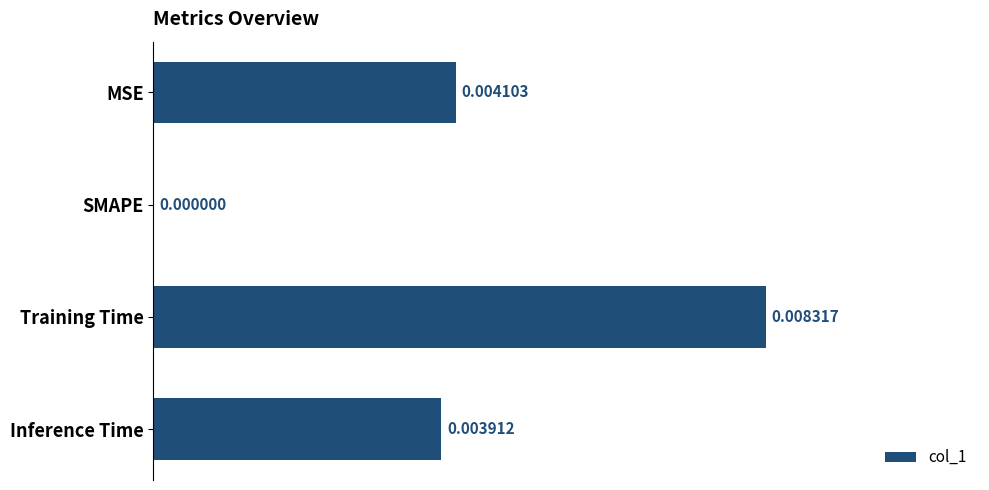

Which has a higher value, SMAPE or Training Time?

Training Time